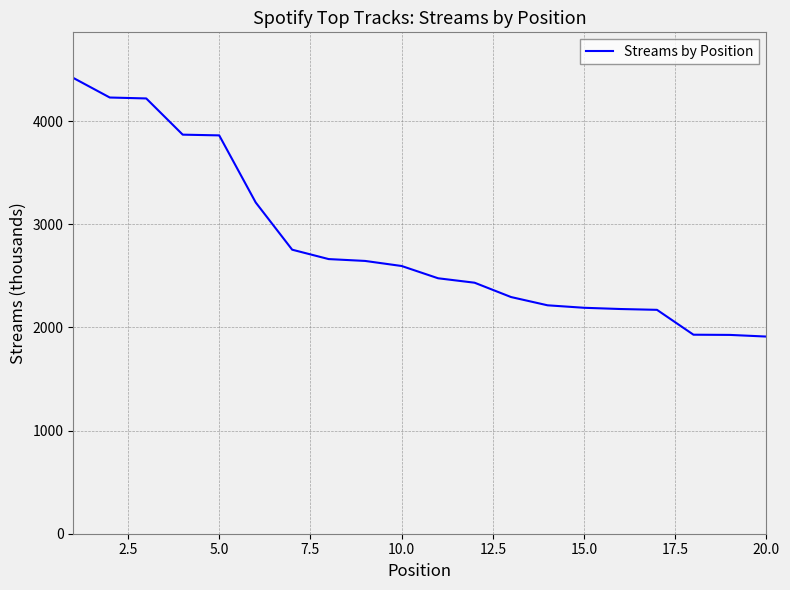

What is the greatest value displayed?

4418